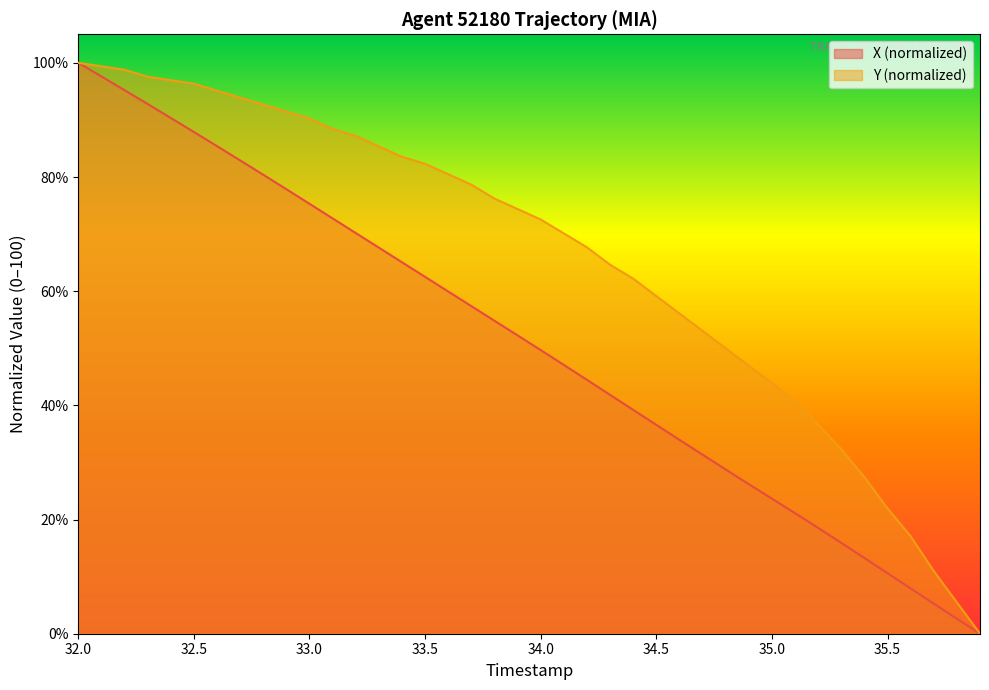

Reading left to right, what are all the values shown in this chart?

X: 100.0	97.6	95.2	92.8	90.3	87.9	85.4	82.9	80.4	77.9	75.3	72.8	70.2	67.6	65.1	62.5	59.9	57.4	54.8	52.3	49.7	47.1	44.5	41.8	39.2	36.6	34.0	31.4	28.8	26.2	23.7	21.1	18.5	15.9	13.3	10.6	7.9	5.3	2.6	0.0
Y: 100.0	99.4	98.8	97.6	97.0	96.3	95.1	93.9	92.7	91.5	90.2	88.4	87.2	85.4	83.5	82.3	80.5	78.7	76.2	74.4	72.6	70.1	67.7	64.6	62.2	59.1	56.1	53.0	50.0	47.0	43.9	40.9	36.6	32.3	27.4	22.0	17.1	11.0	5.5	0.0